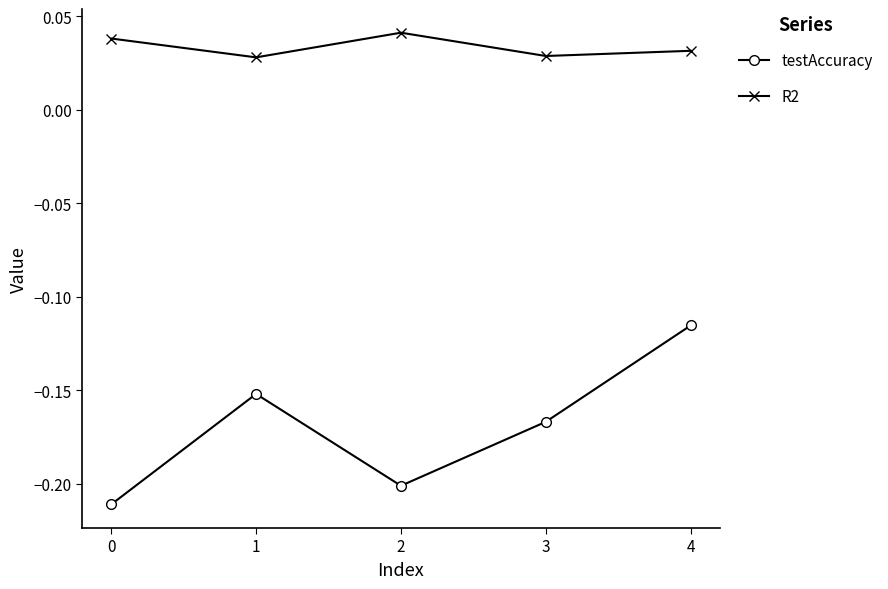

What is the difference between the highest and lowest values at 0?

0.2